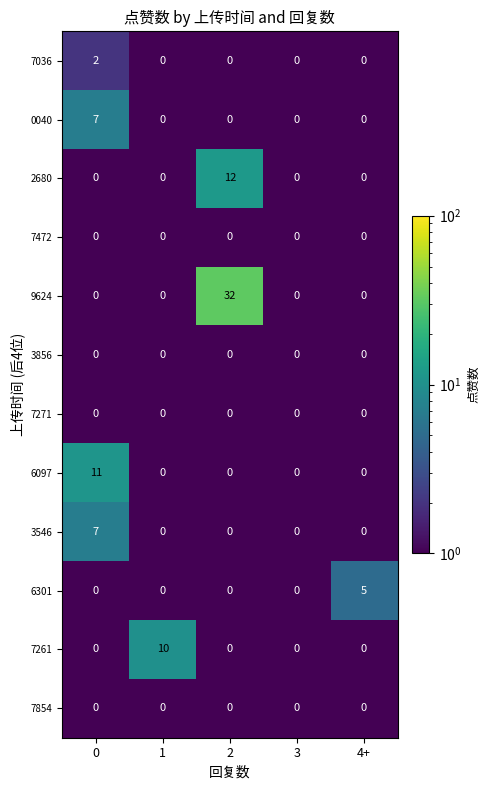

Which series has the largest total across all categories?

9624